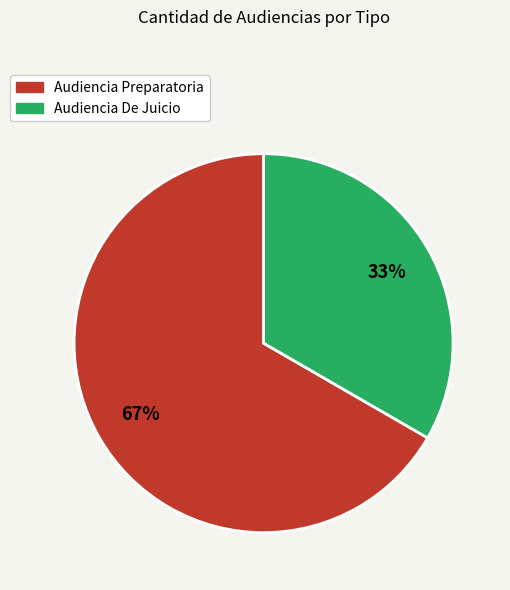

What percentage is the Audiencia Preparatoria slice, to the nearest percent?

67%